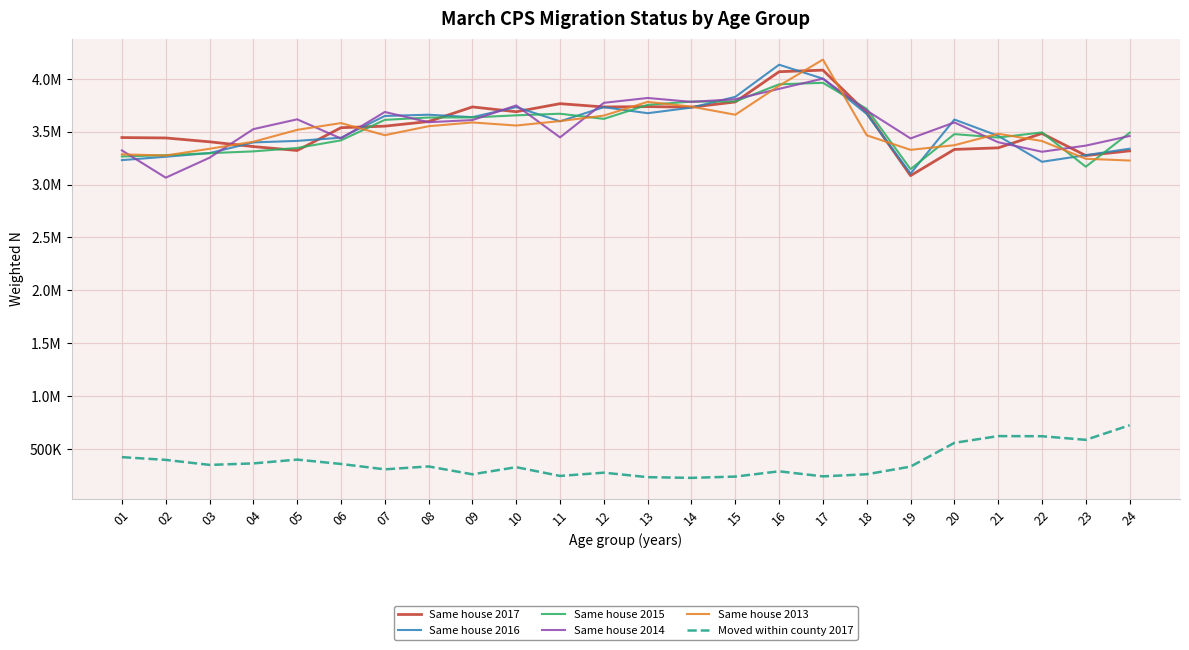

What are all the series names shown in the legend?

Same house 2017, Same house 2016, Same house 2015, Same house 2014, Same house 2013, Moved within county 2017